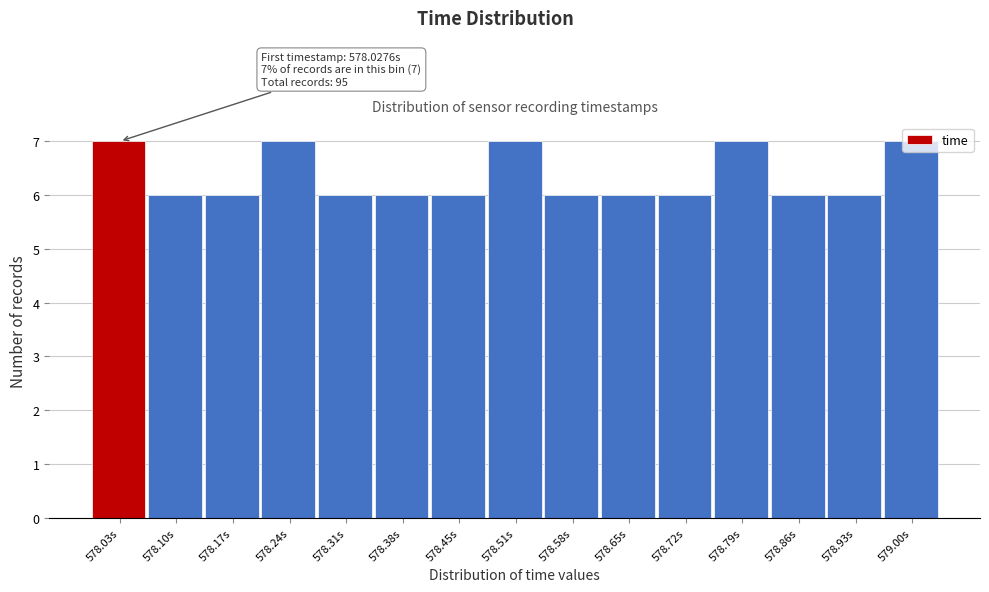

What is the minimum value shown in the chart?

6